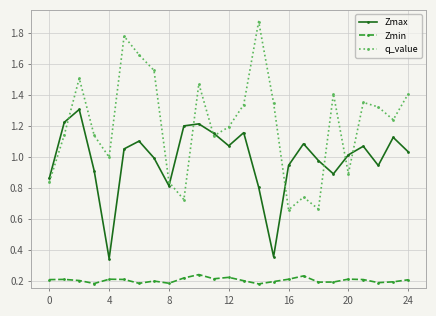

Rank the series by their average value, from lowest to highest.

Zmin, Zmax, q_value